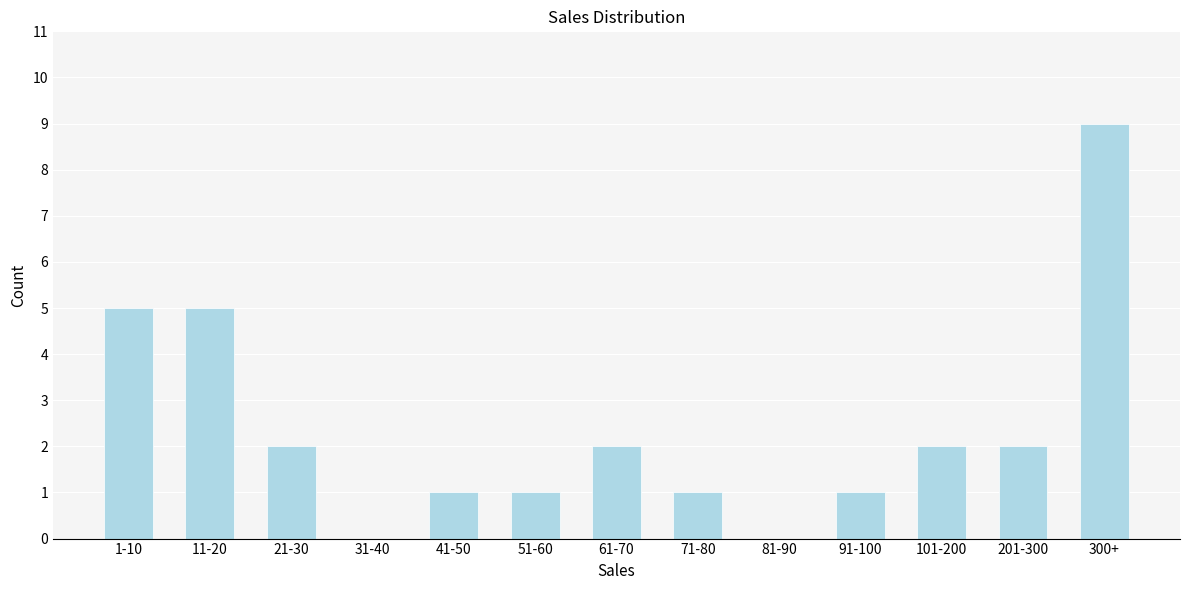

Reading left to right, list all the values displayed in this chart.

1-10=5	11-20=5	21-30=2	31-40=0	41-50=1	51-60=1	61-70=2	71-80=1	81-90=0	91-100=1	101-200=2	201-300=2	300+=9